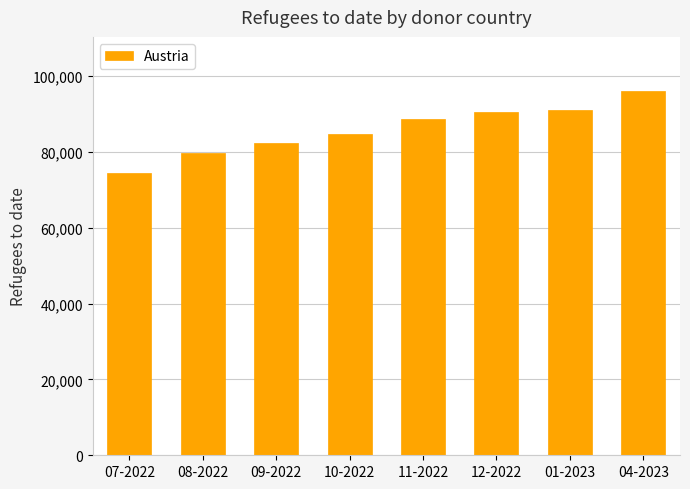

What is the value of the 4th bar from the left?

84756